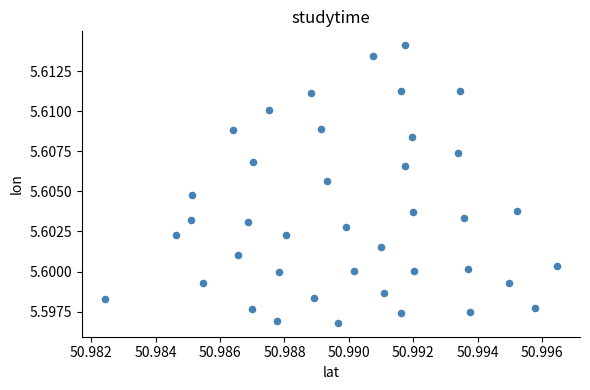

How many data points are displayed?

40